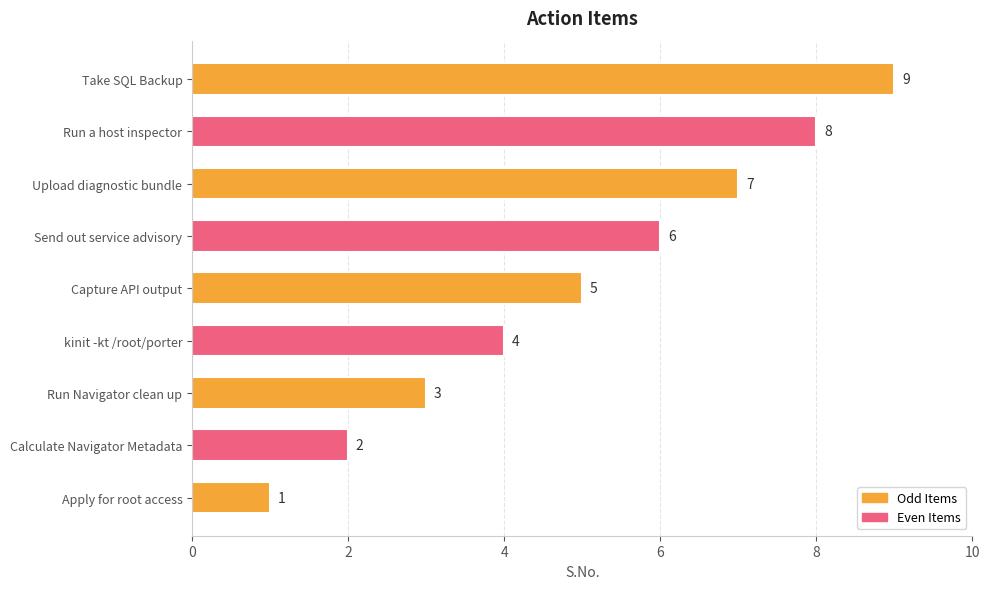

What is the difference between the second highest and minimum values?

7